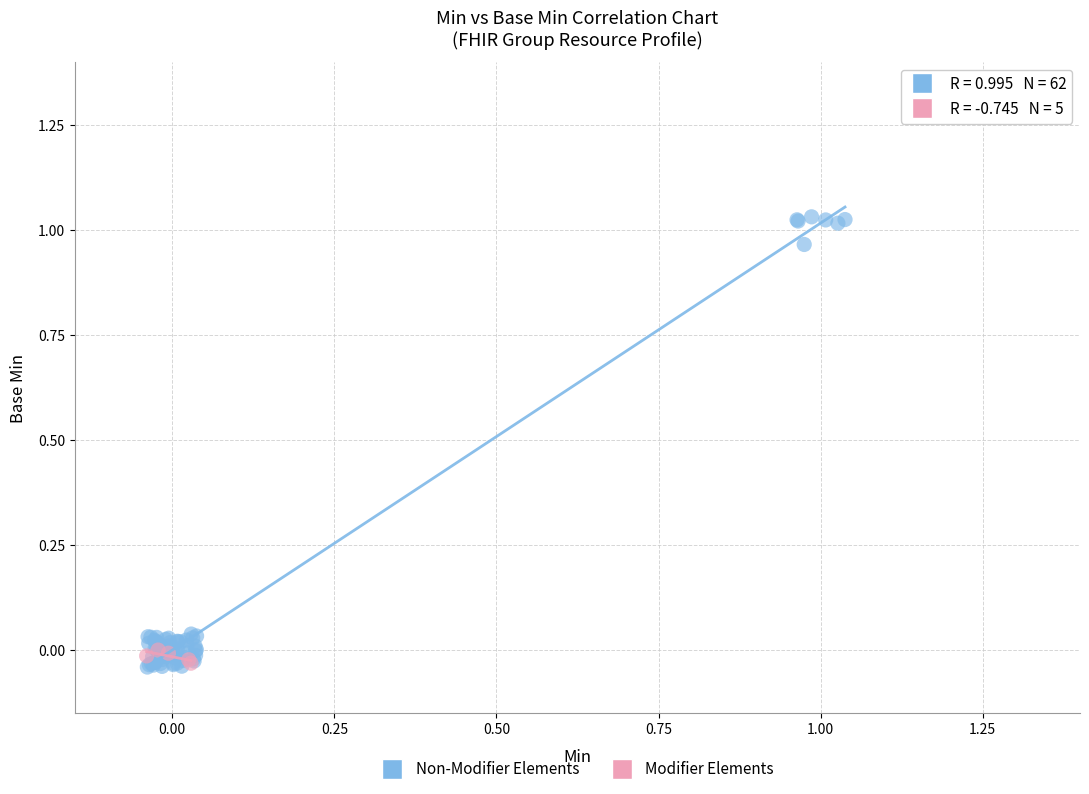

Which series has the widest spread of Y values?

Non-Modifier Elements